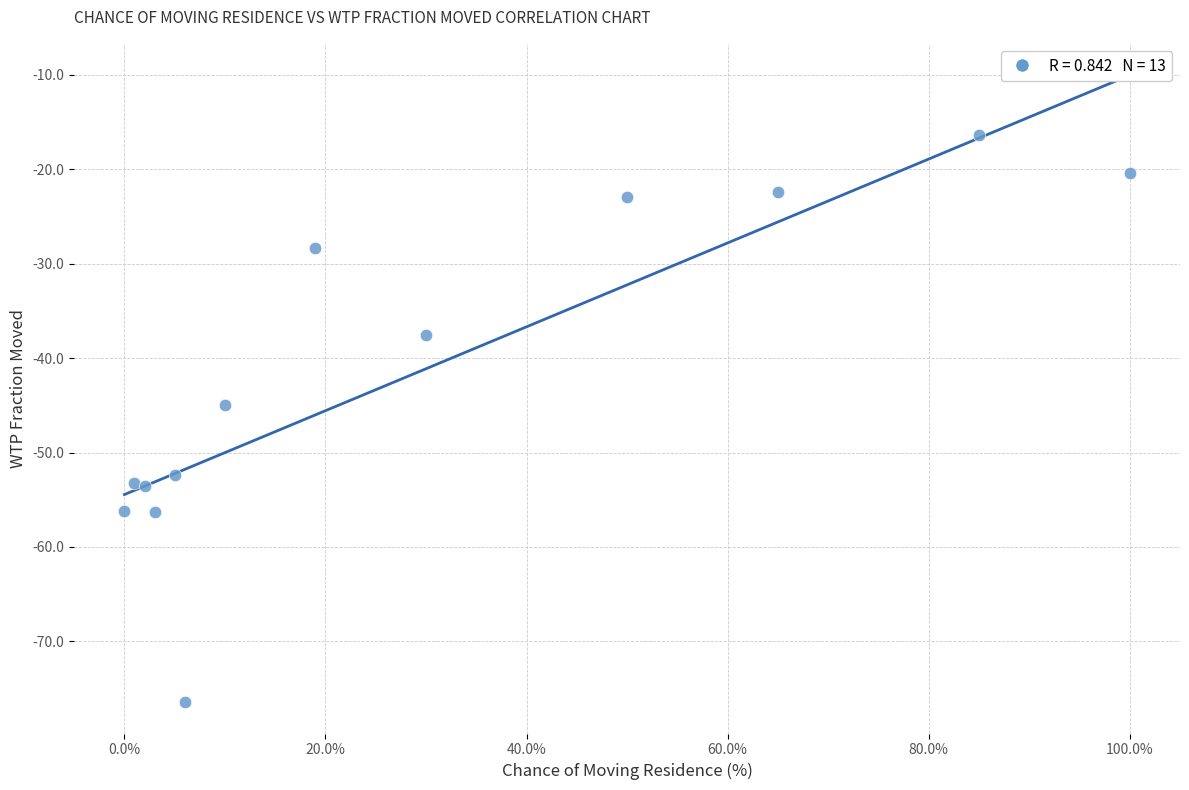

What Y value in the scatter plot is closest to -46?

-44.9